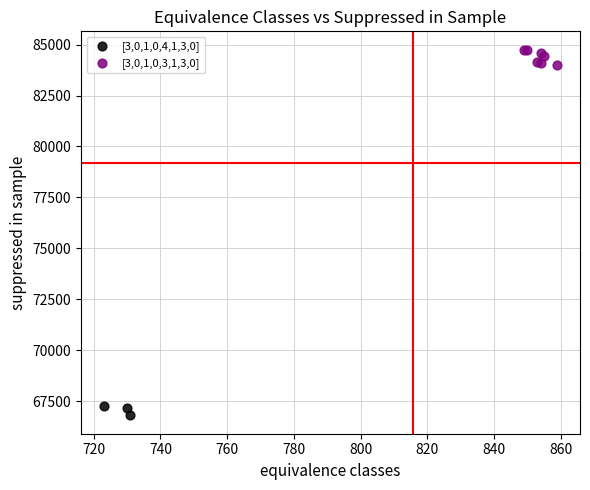

What are all the series names shown in the legend?

[3,0,1,0,4,1,3,0], [3,0,1,0,3,1,3,0]